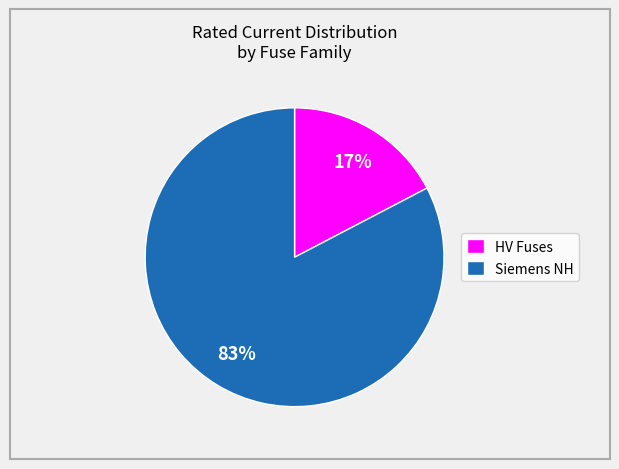

Rank the categories by value from highest to lowest.

Siemens NH, HV Fuses